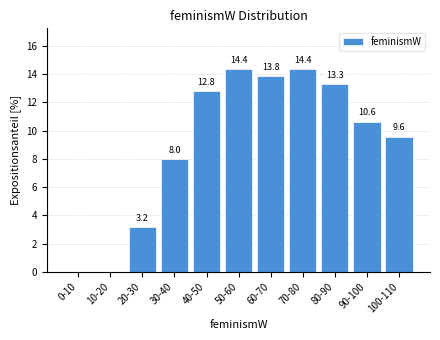

Reading right to left, extract all data points from this chart.

100-110=9.6	90-100=10.6	80-90=13.3	70-80=14.4	60-70=13.8	50-60=14.4	40-50=12.8	30-40=8.0	20-30=3.2	10-20=0.0	0-10=0.0